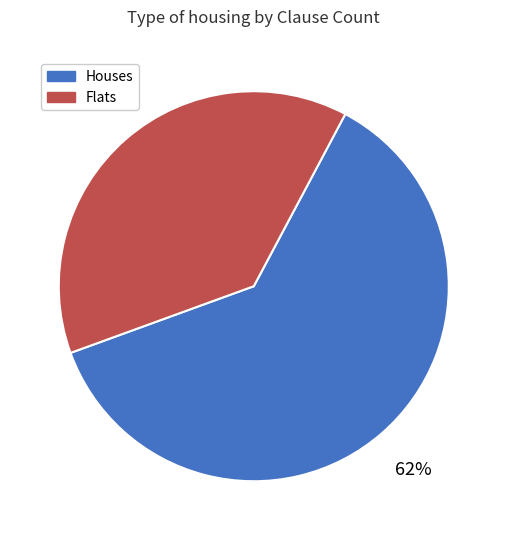

To the nearest percent, what is the average slice percentage?

50%